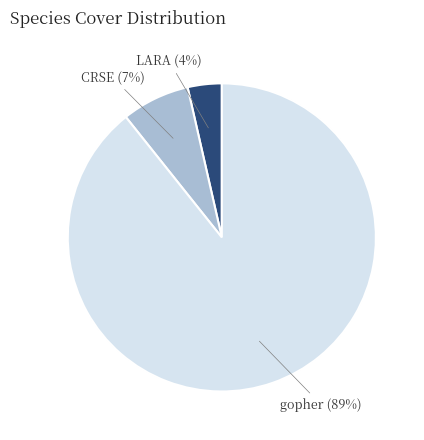

To the nearest percent, what portion does gopher represent?

89%